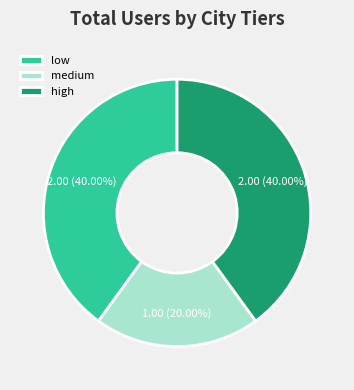

True or false: high accounts for 40% of the total.

True